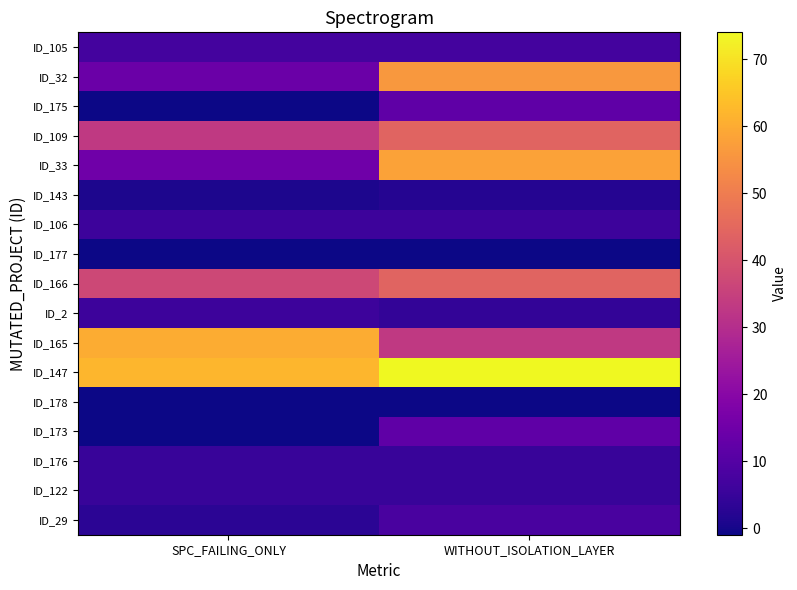

Reading left to right, list all the values displayed in this chart.

ID_29: SPC_FAILING_ONLY=3	WITHOUT_ISOLATION_LAYER=8
ID_122: SPC_FAILING_ONLY=5	WITHOUT_ISOLATION_LAYER=5
ID_176: SPC_FAILING_ONLY=5	WITHOUT_ISOLATION_LAYER=5
ID_173: SPC_FAILING_ONLY=-1	WITHOUT_ISOLATION_LAYER=12
ID_178: SPC_FAILING_ONLY=-1	WITHOUT_ISOLATION_LAYER=-1
ID_147: SPC_FAILING_ONLY=62	WITHOUT_ISOLATION_LAYER=74
ID_165: SPC_FAILING_ONLY=60	WITHOUT_ISOLATION_LAYER=33
ID_2: SPC_FAILING_ONLY=6	WITHOUT_ISOLATION_LAYER=4
ID_166: SPC_FAILING_ONLY=37	WITHOUT_ISOLATION_LAYER=44
ID_177: SPC_FAILING_ONLY=-1	WITHOUT_ISOLATION_LAYER=-1
ID_106: SPC_FAILING_ONLY=6	WITHOUT_ISOLATION_LAYER=6
ID_143: SPC_FAILING_ONLY=1	WITHOUT_ISOLATION_LAYER=2
ID_33: SPC_FAILING_ONLY=15	WITHOUT_ISOLATION_LAYER=58
ID_109: SPC_FAILING_ONLY=33	WITHOUT_ISOLATION_LAYER=44
ID_175: SPC_FAILING_ONLY=-1	WITHOUT_ISOLATION_LAYER=12
ID_32: SPC_FAILING_ONLY=14	WITHOUT_ISOLATION_LAYER=56
ID_105: SPC_FAILING_ONLY=7	WITHOUT_ISOLATION_LAYER=7